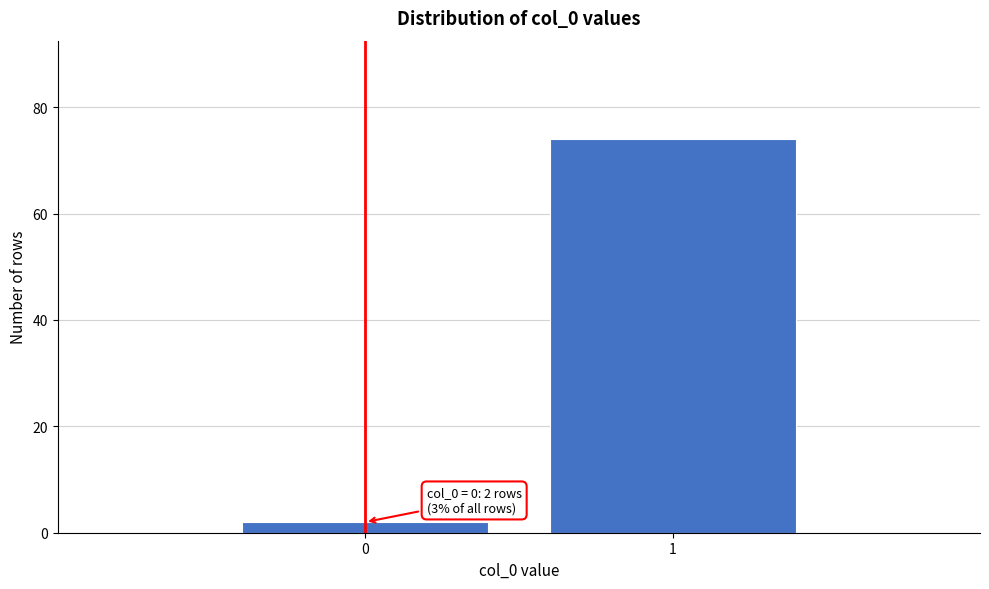

Reading right to left, transcribe all the data shown in this chart.

1=74	0=2